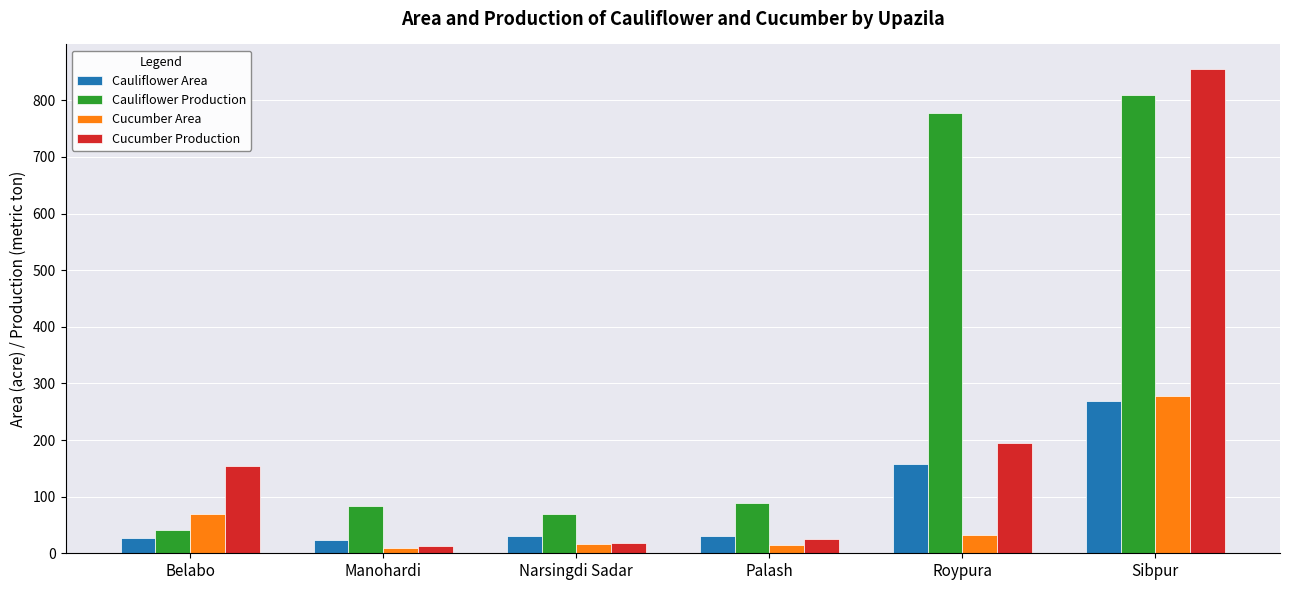

What is the label of the 6th bar from the left?

Sibpur